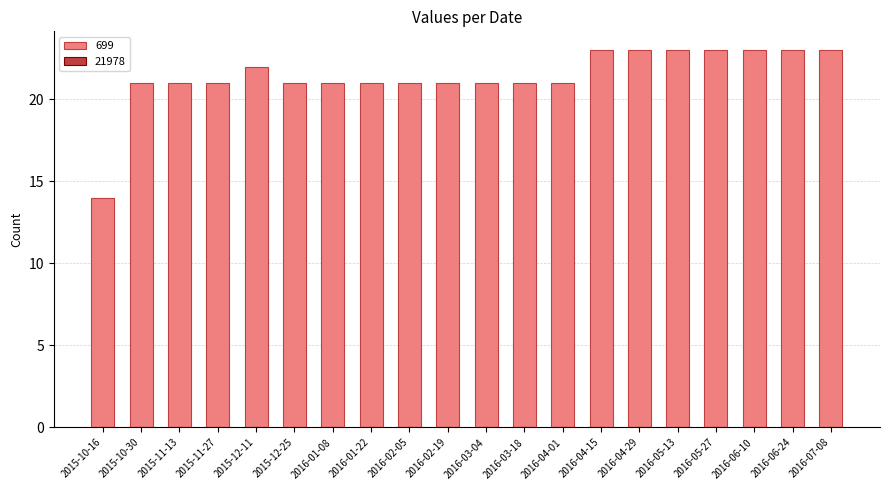

How many data points does each series have?

20